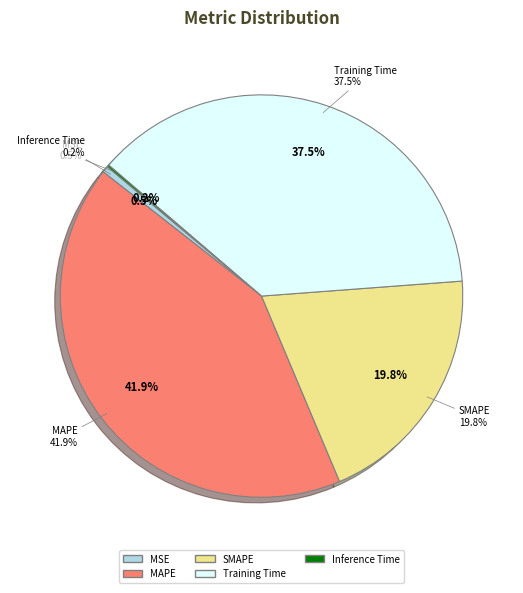

Which category has the biggest portion of the pie?

MAPE